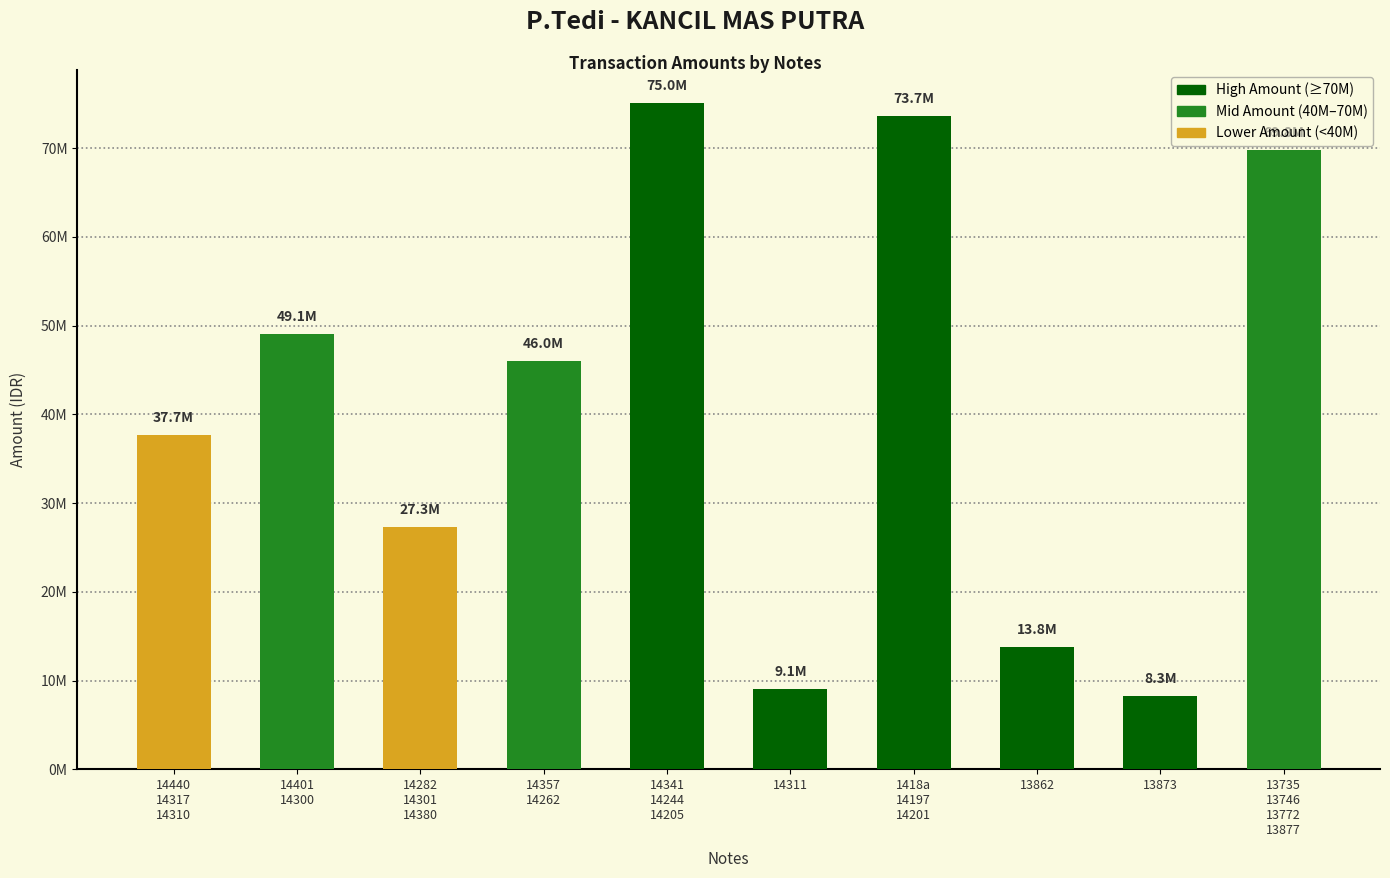

Which category has the lowest value across all series?

13873